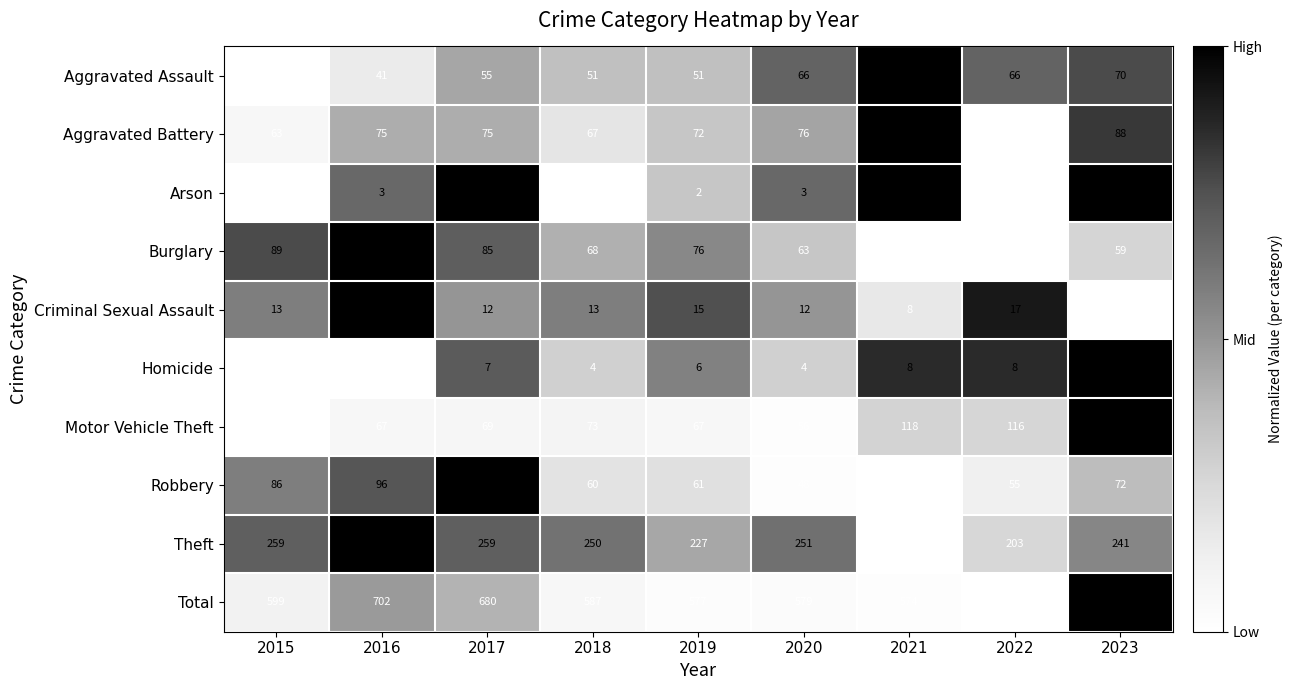

What is the lowest value of the Total series?

570